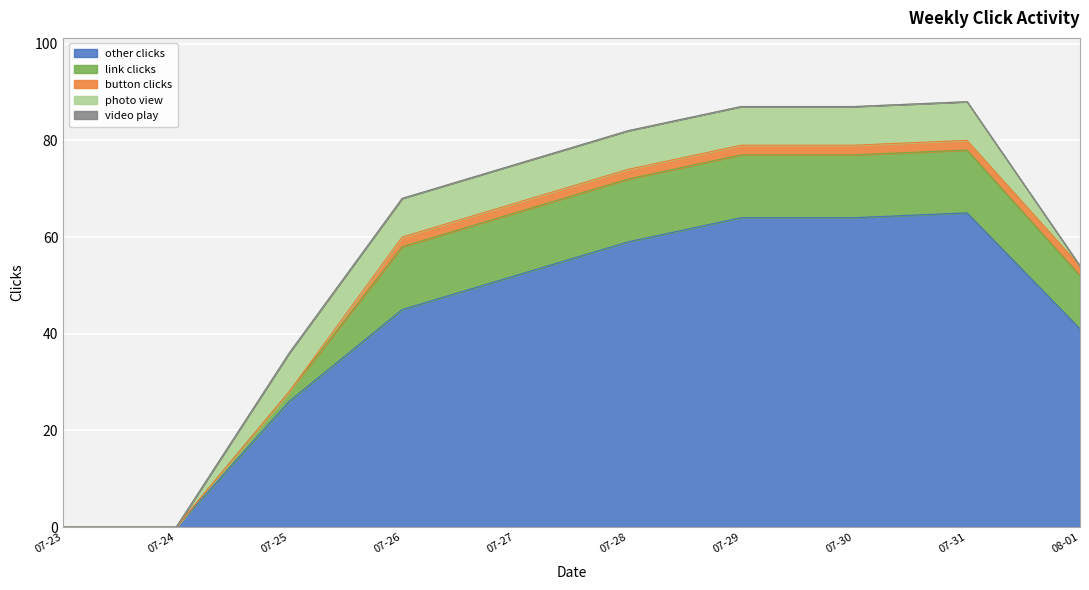

Between 2017-07-27 and 2017-07-31, which is larger?

2017-07-31